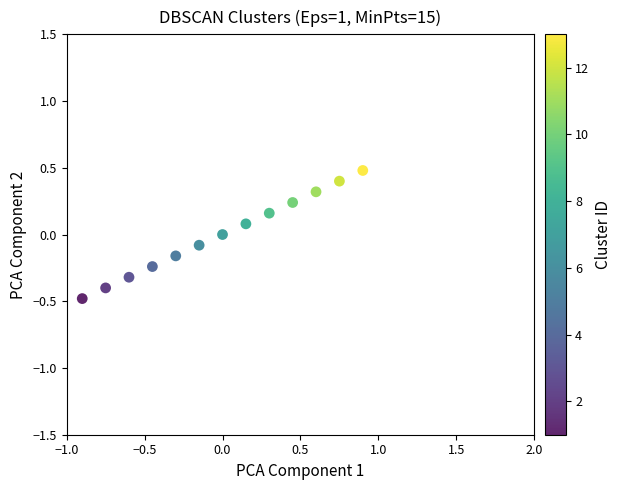

What is the range of X values (max minus min)?

1.8